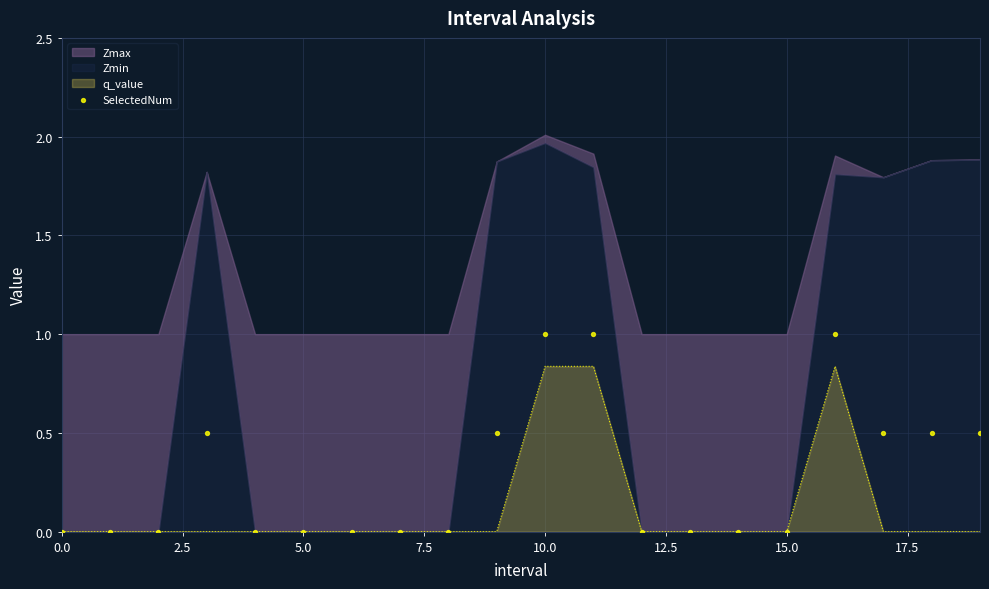

What is the change in value from 0.0 to 17?

+0.5